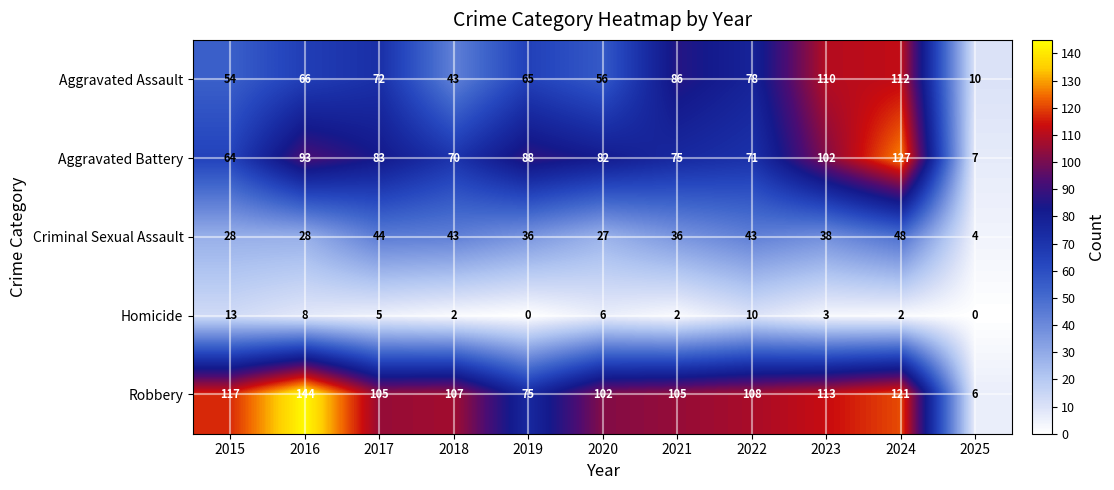

The value of Homicide at 2019 is 0. True or false?

True